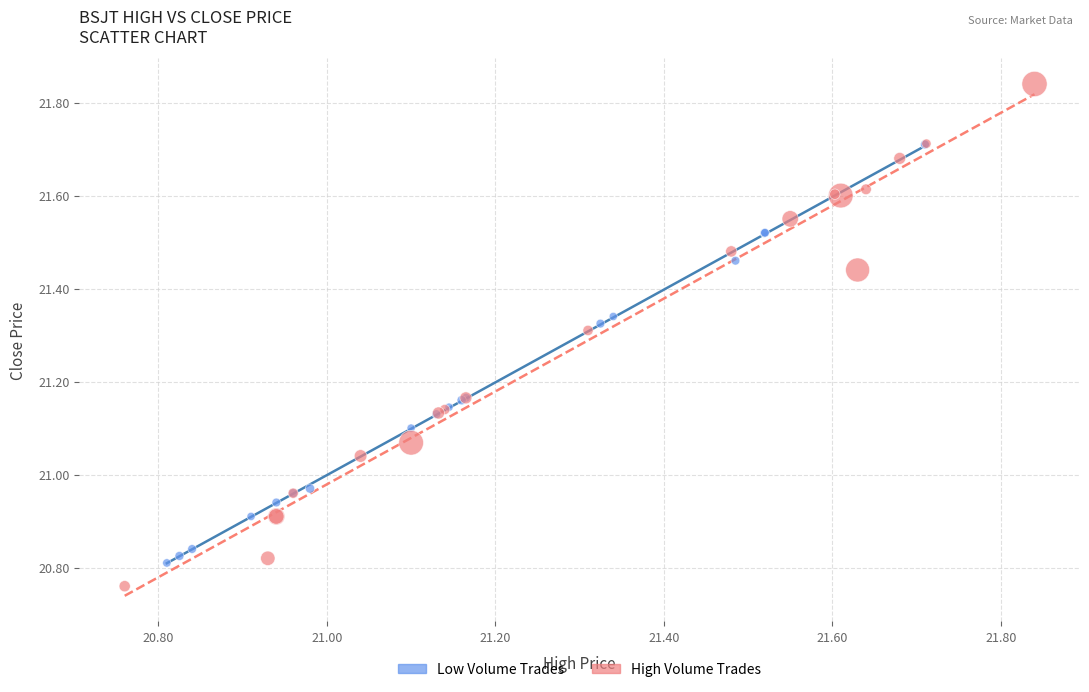

Which series contains the lowest Y value?

High Volume Trades